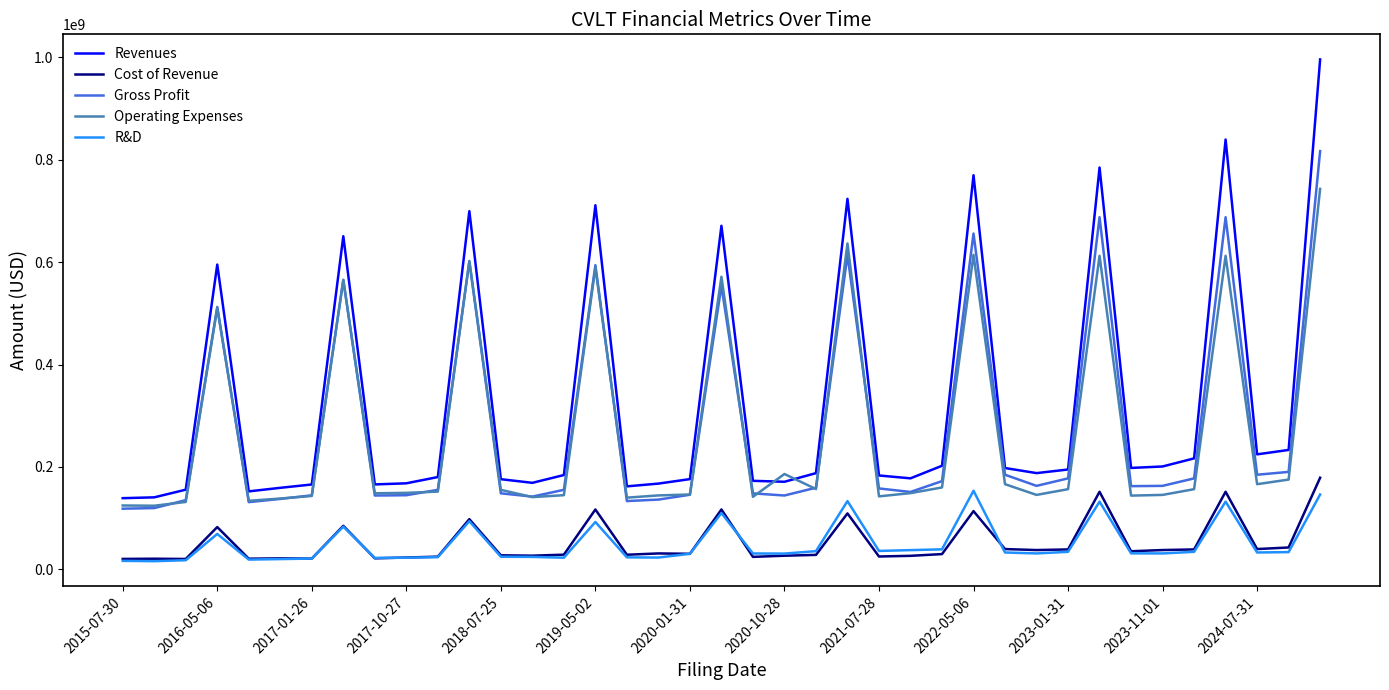

True or false: Cost of Revenue and Operating Expenses cross at least once.

False